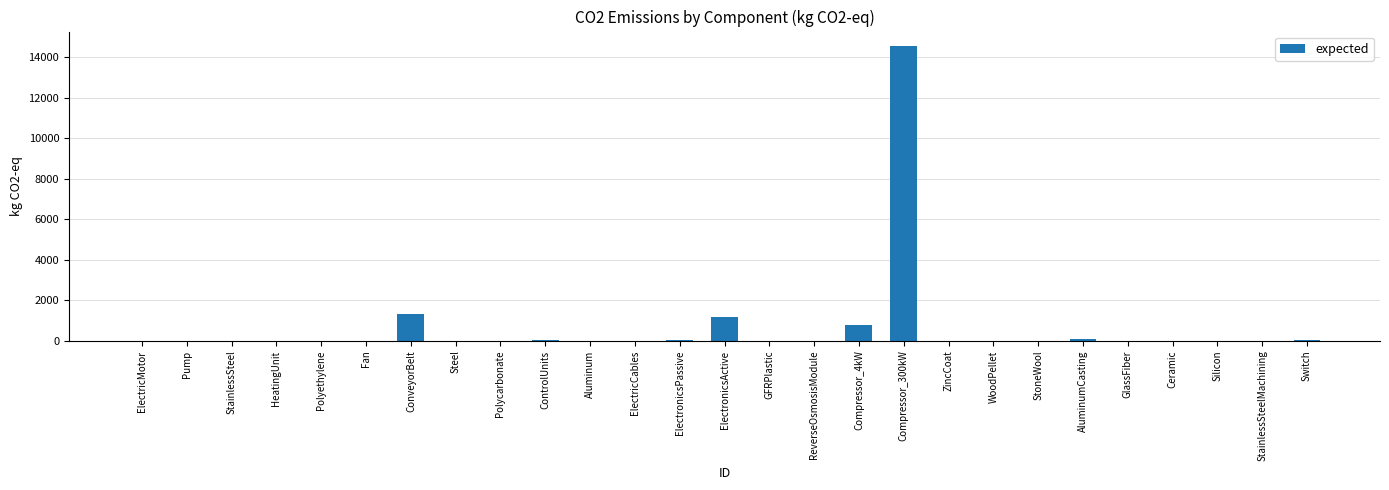

Count the number of categories in the chart.

27